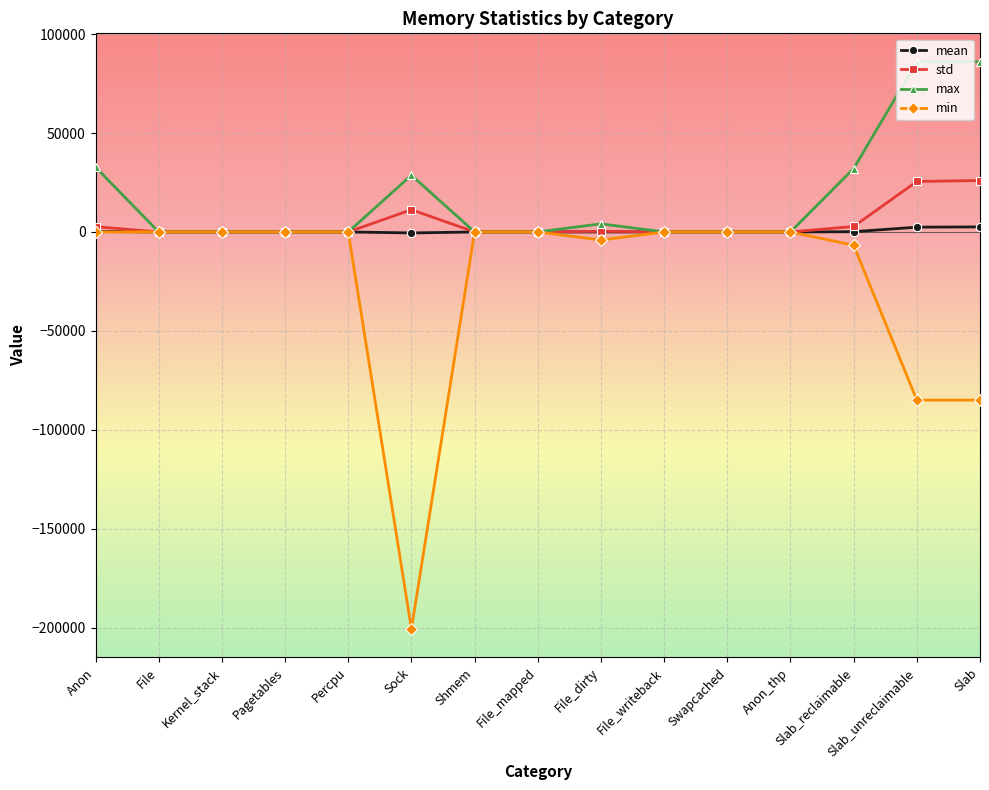

What is the label of the 2nd point from the left?

File